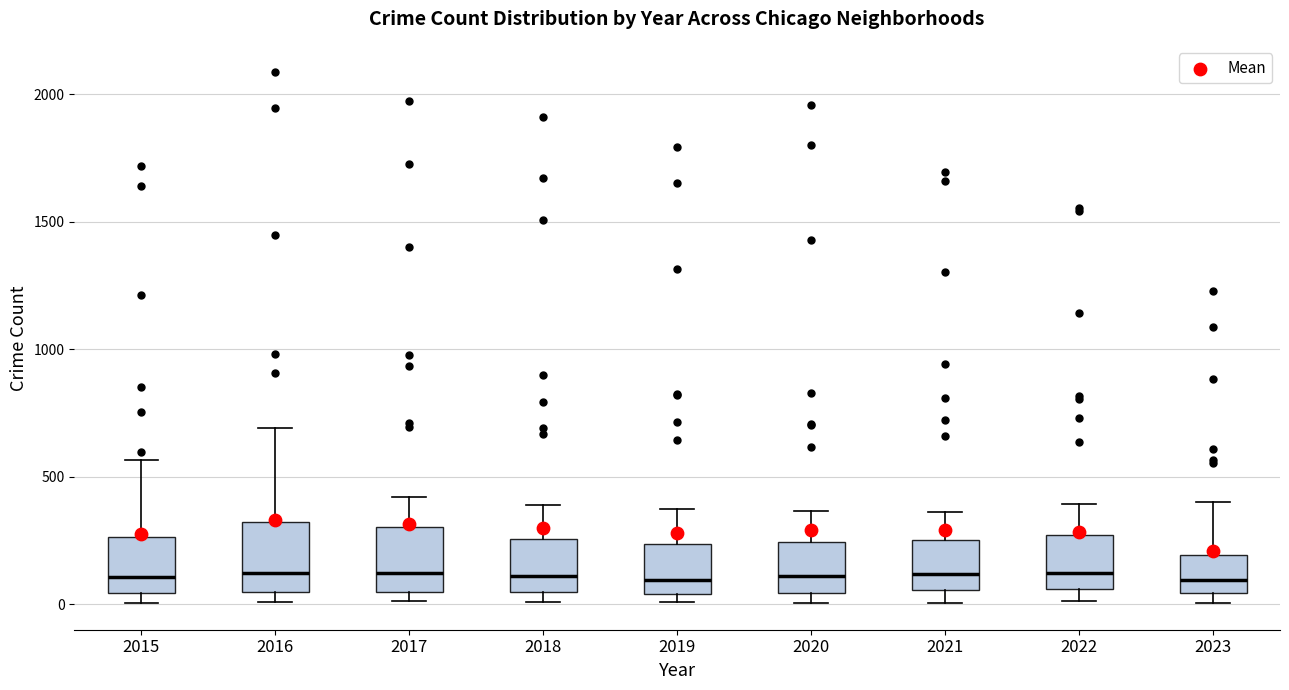

Reading left to right, read every box against the y-axis: the position of its median line, the range the box covers, and the ends of its whiskers. The values are not printed on the chart, so give them approximately, as read against the axis.

2015: median 100, box 50 to 250, whiskers 0 to 550
2016: median 150, box 50 to 300, whiskers 0 to 700
2017: median 100, box 50 to 300, whiskers 0 to 400
2018: median 100, box 50 to 250, whiskers 0 to 400
2019: median 100, box 50 to 250, whiskers 0 to 400
2020: median 100, box 50 to 250, whiskers 0 to 350
2021: median 100, box 50 to 250, whiskers 0 to 350
2022: median 100, box 50 to 250, whiskers 0 to 400
2023: median 100, box 50 to 200, whiskers 0 to 400